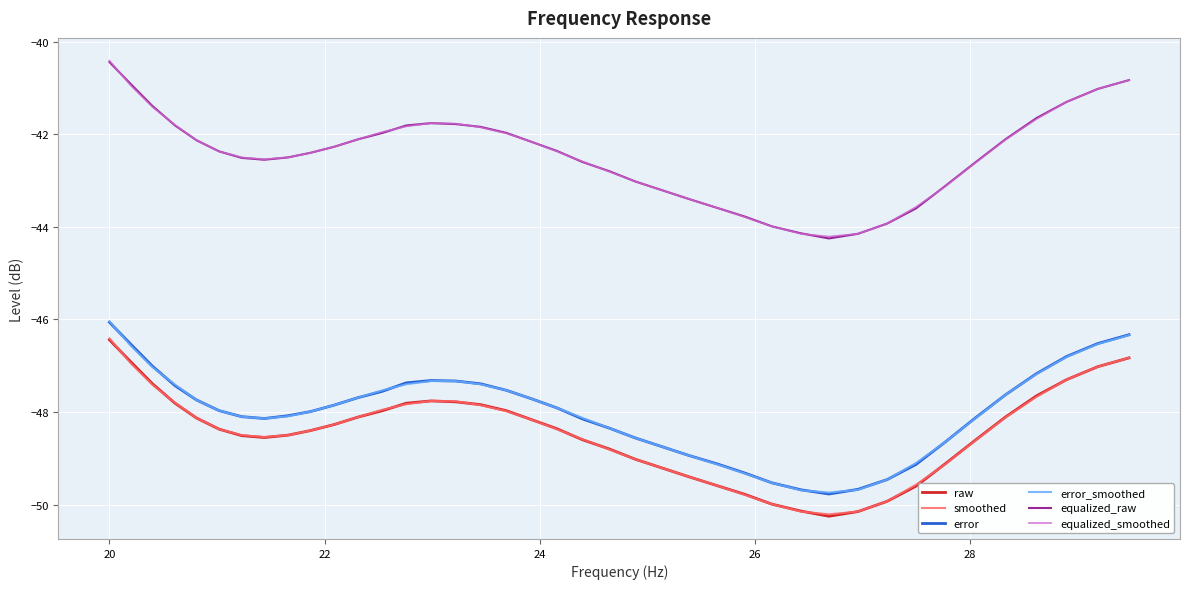

True or false: equalized_raw and raw intersect in this chart.

False